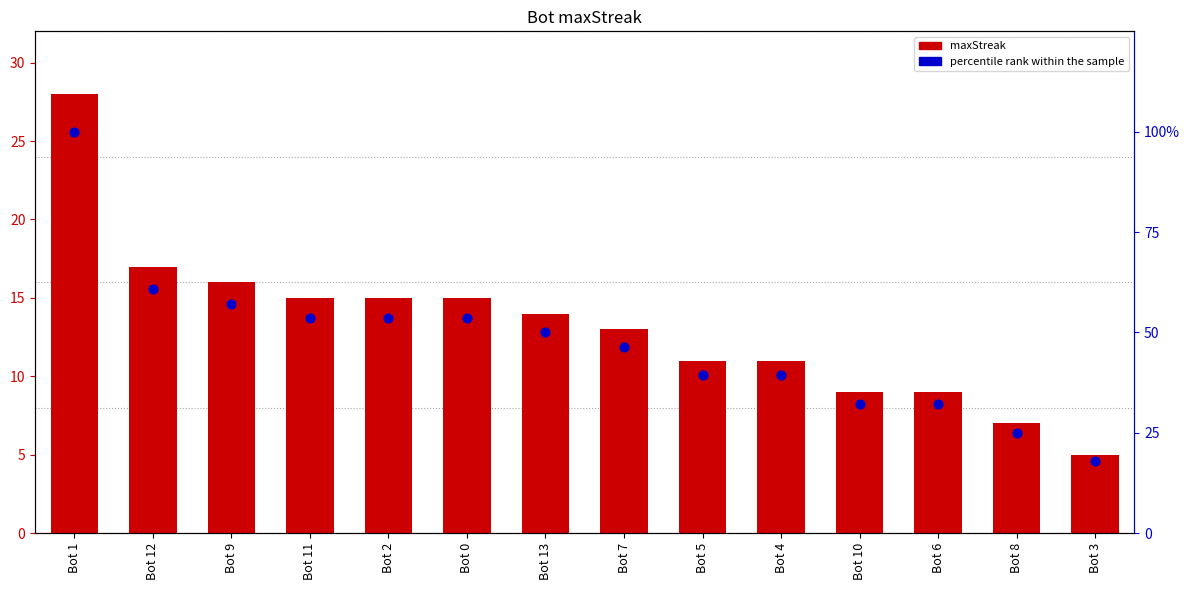

Is the value of maxStreak at Bot 5 greater than the value of percentile rank within the sample at Bot 13?

No